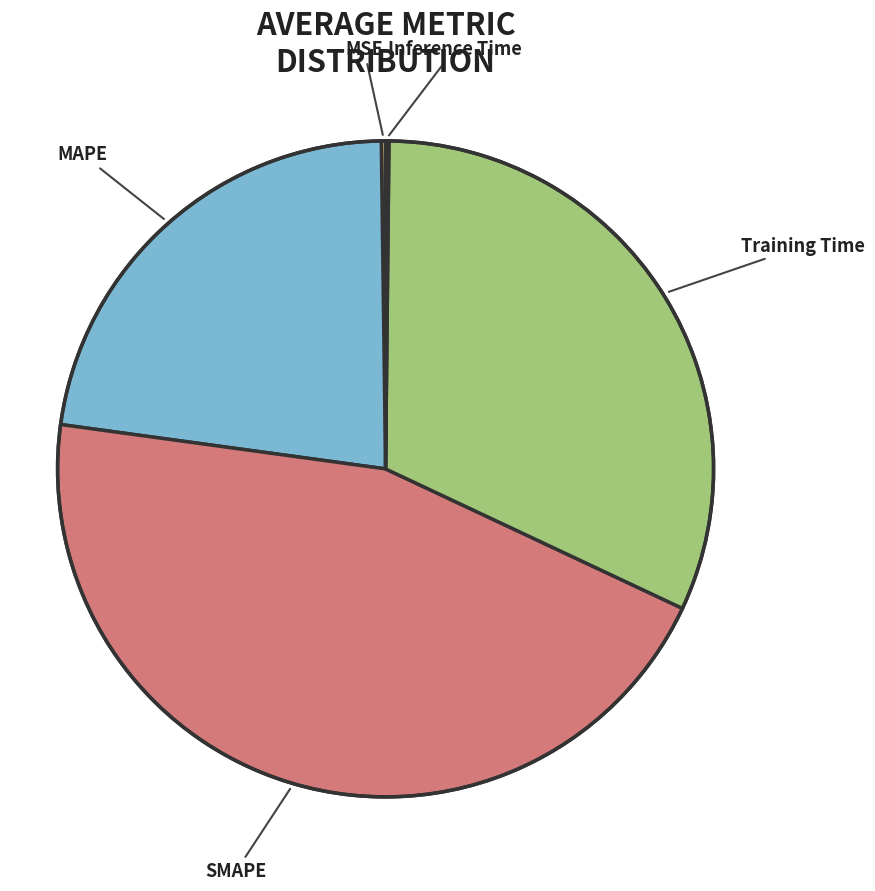

The Training Time slice represents 32% of the pie. True or false?

True